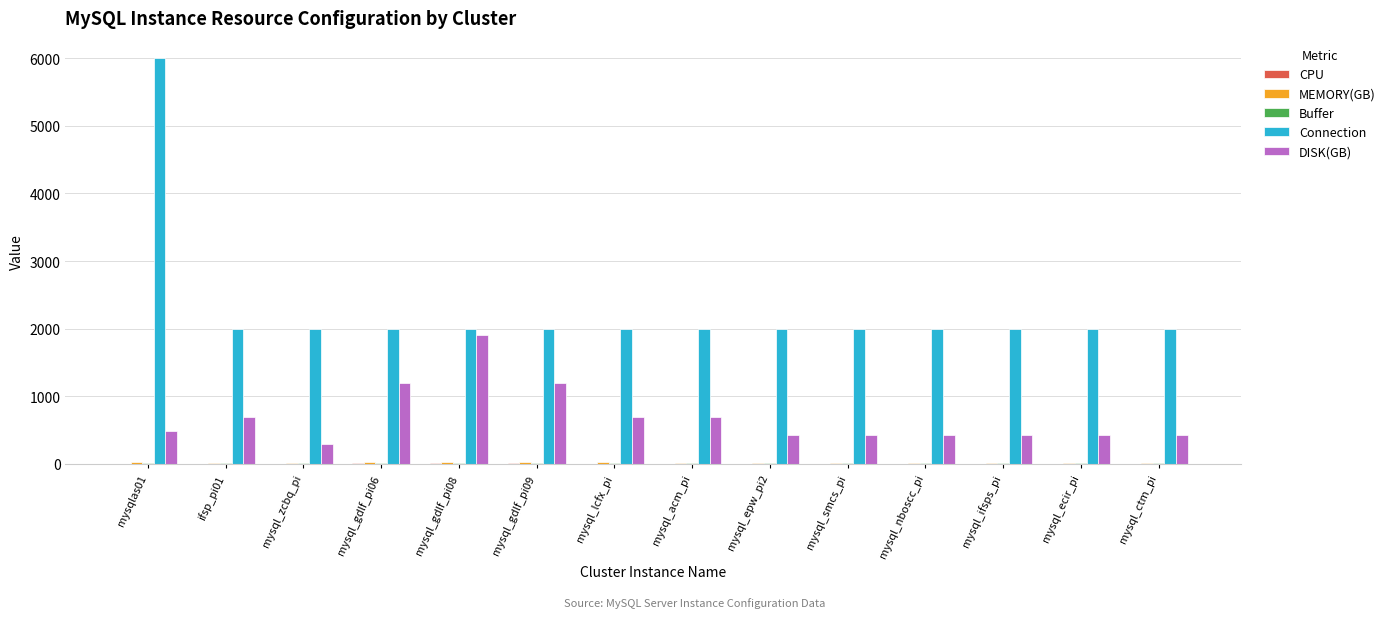

True or false: Connection has a value of 654 at mysql_ecir_pi.

False